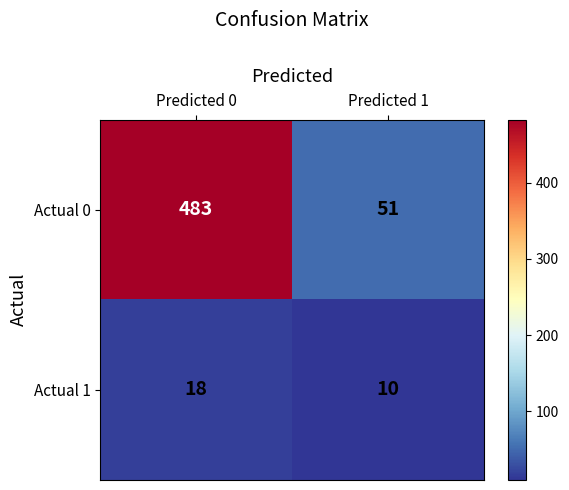

What is the spread (max minus min) of values at Predicted 1?

41